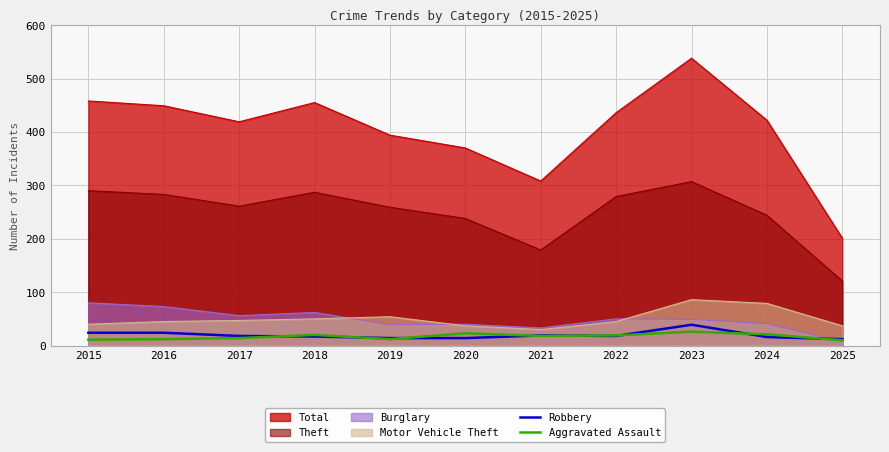

What is the value of the Robbery point at the 9th from the left?

39